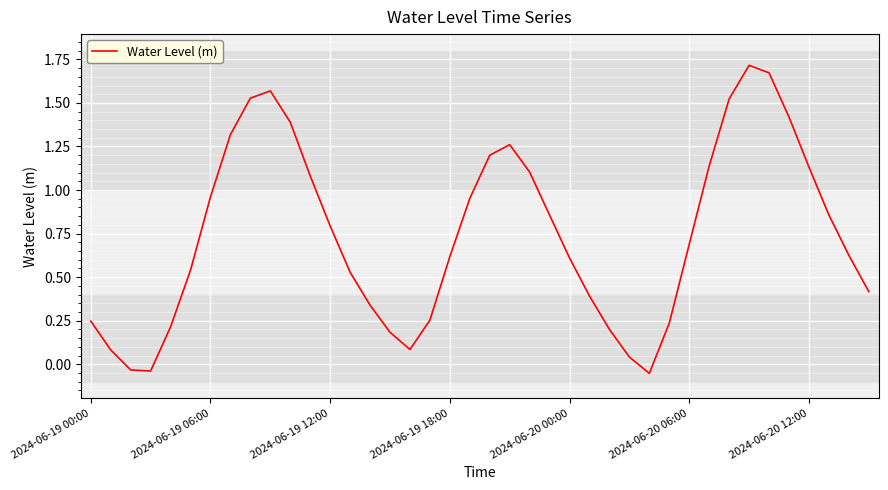

What is the label of the 21st point from the left?

20